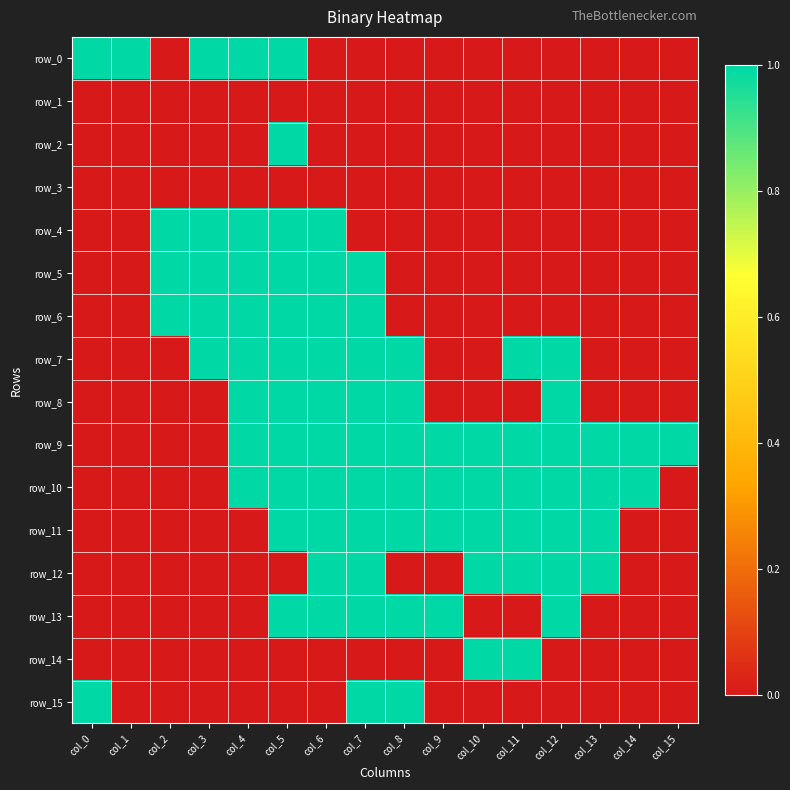

Between col_8 and col_14, which series saw the biggest shift?

row_7